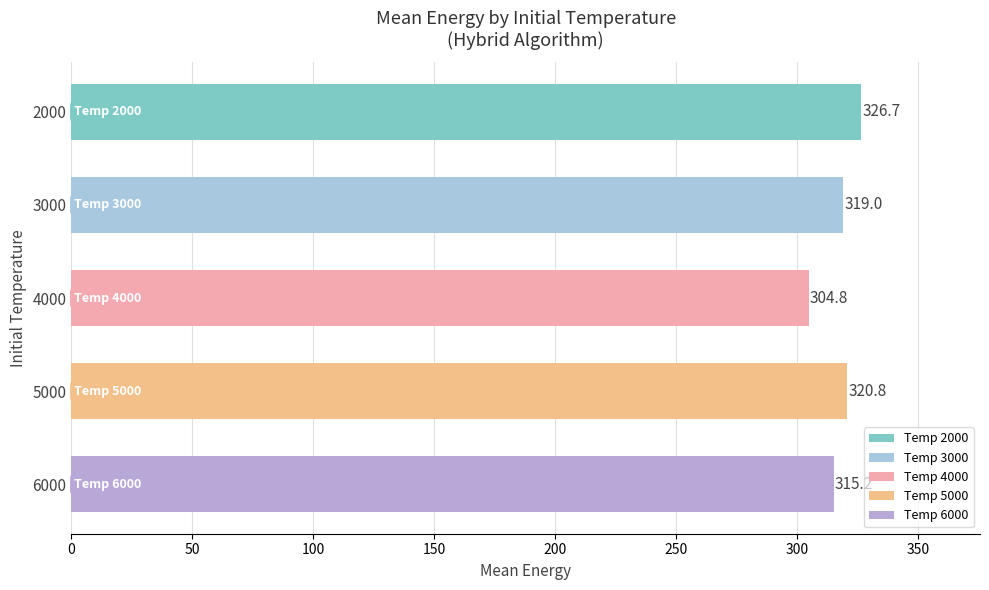

The value at 2000 is 98.5. True or false?

False